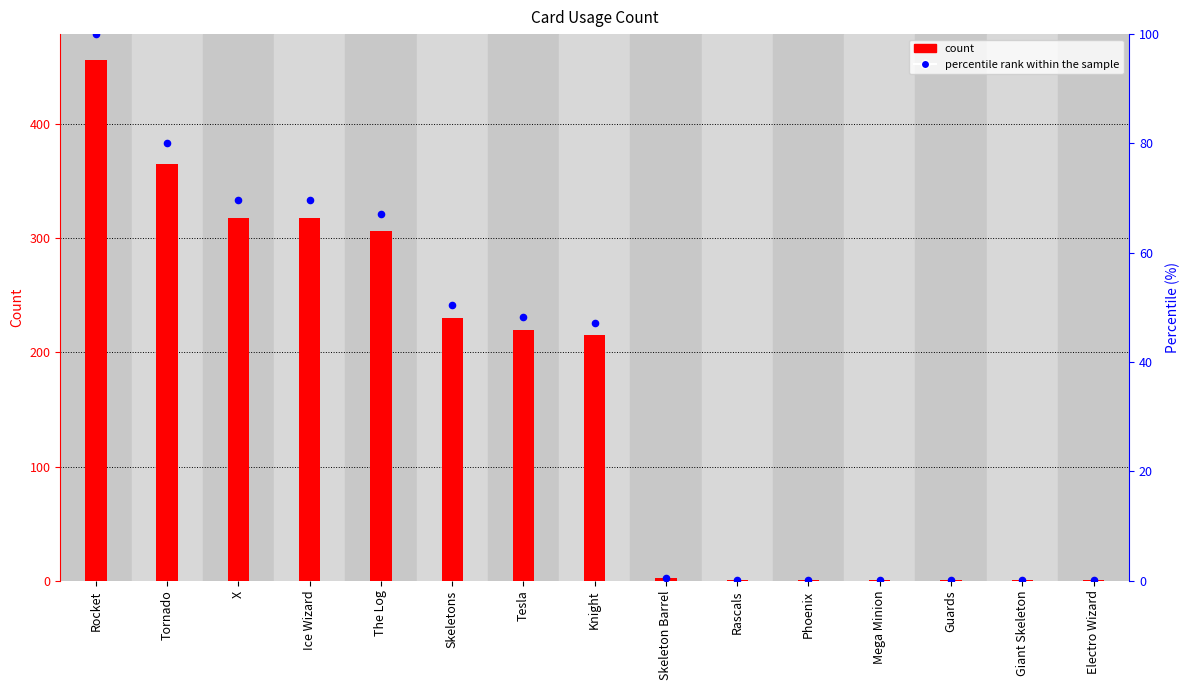

Is the value of percentile rank within the sample at Skeleton Barrel greater than the value of count at Tesla?

No